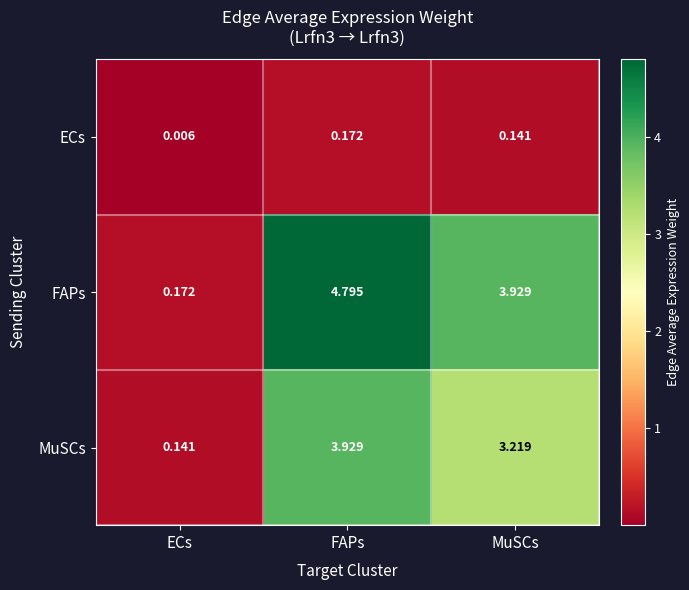

At which label is MuSCs closest to 2?

MuSCs